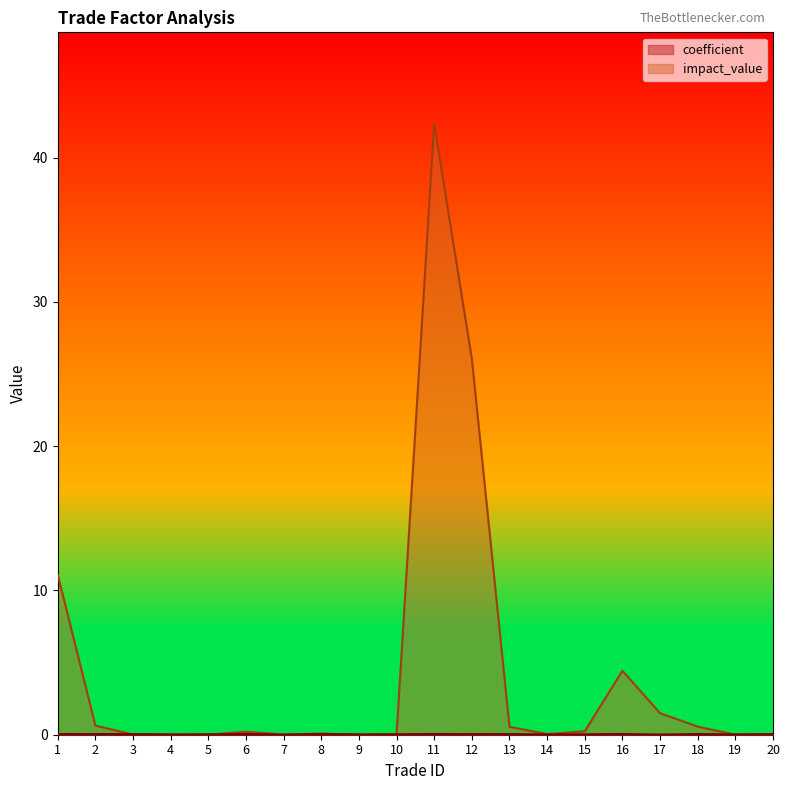

In coefficient, how many points are lower than both neighbors (excluding endpoints)?

6